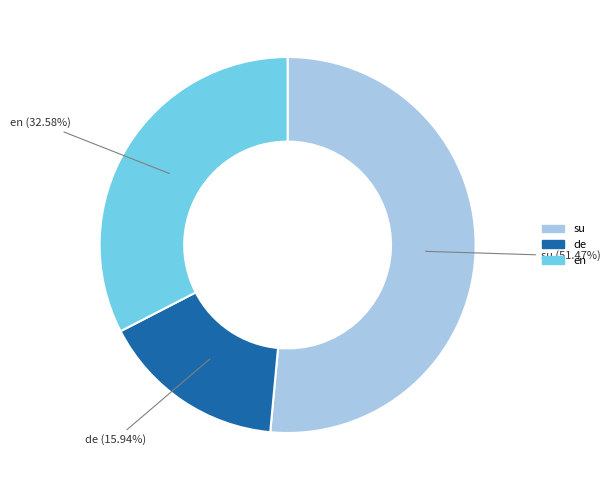

How many segments does this pie chart have?

3